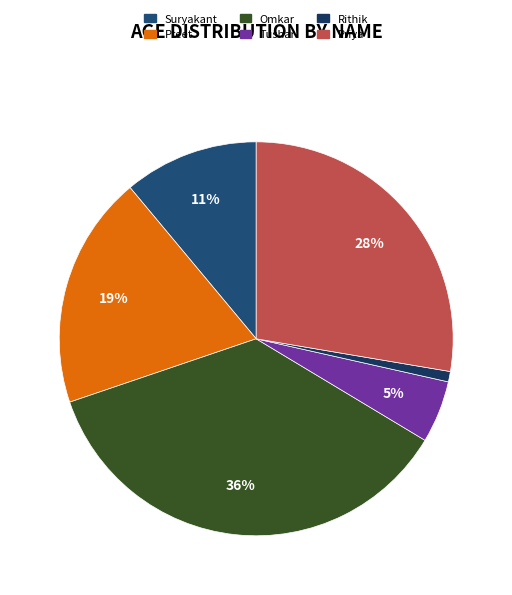

To the nearest percent, what portion does Rithik represent?

1%